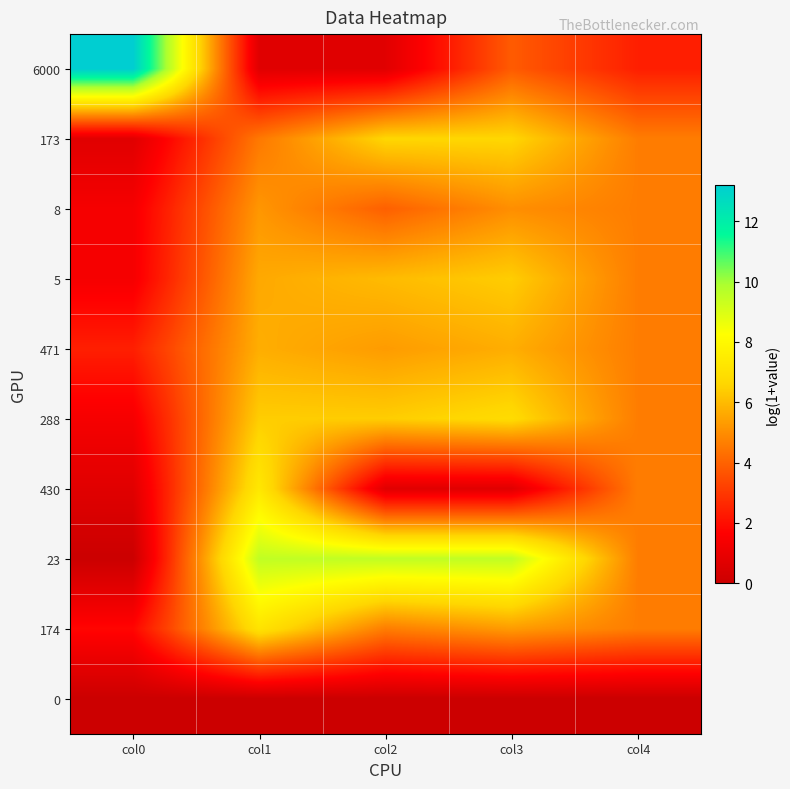

Reading right to left, what are all the values shown in this chart?

6000: col4=2.4	col3=3.8	col2=0.7	col1=0.7	col0=13.2
173: col4=4.6	col3=6.6	col2=6.6	col1=4.5	col0=0.7
8: col4=4.6	col3=5.0	col2=3.9	col1=5.2	col0=1.4
5: col4=4.6	col3=6.4	col2=6.0	col1=5.6	col0=1.4
471: col4=4.6	col3=5.7	col2=5.3	col1=5.7	col0=2.4
288: col4=4.6	col3=6.8	col2=6.4	col1=6.4	col0=1.4
430: col4=4.6	col3=0.7	col2=0.7	col1=7.3	col0=0.7
23: col4=4.6	col3=9.5	col2=9.5	col1=9.5	col0=0.0
174: col4=4.6	col3=5.3	col2=4.6	col1=7.1	col0=1.8
0: col4=0.0	col3=0.0	col2=0.0	col1=0.0	col0=0.0